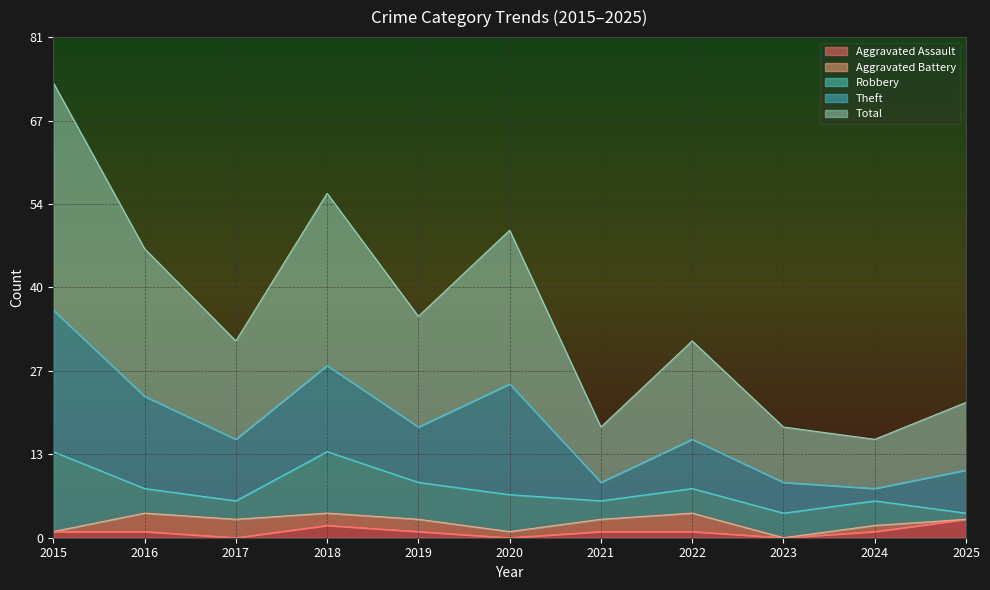

Is the value of Aggravated Assault at 2023 greater than the value of Total at 2023?

No